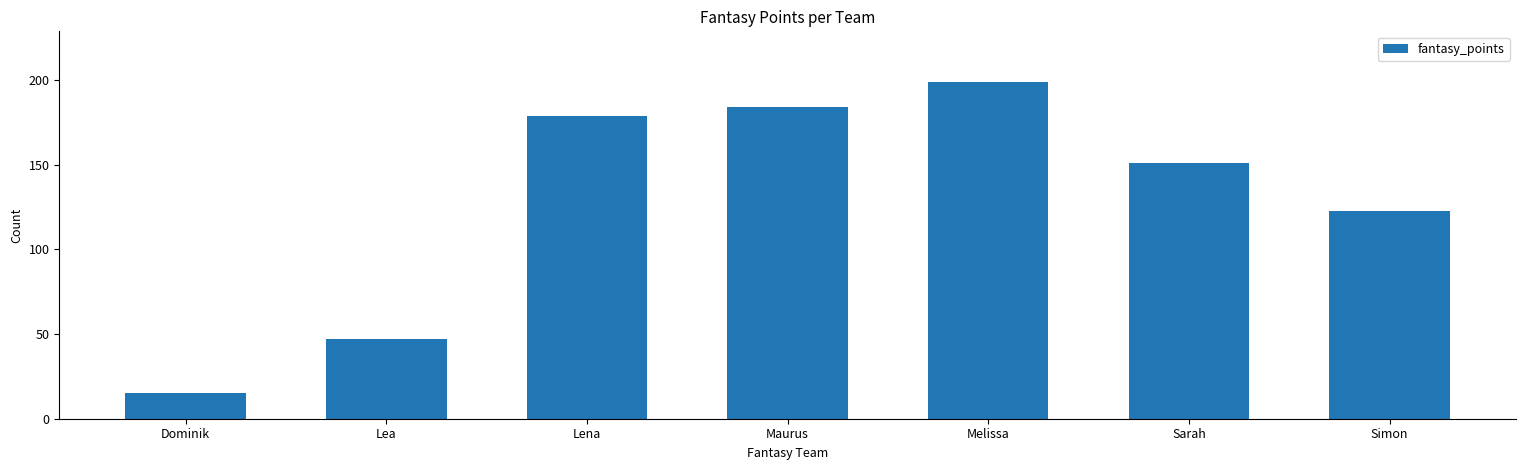

What is the value of the 3rd bar from the left?

179